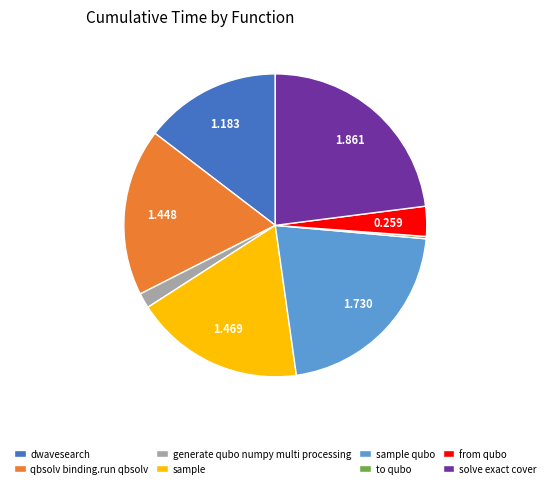

Do sample qubo and solve exact cover together represent more than half of the pie?

No